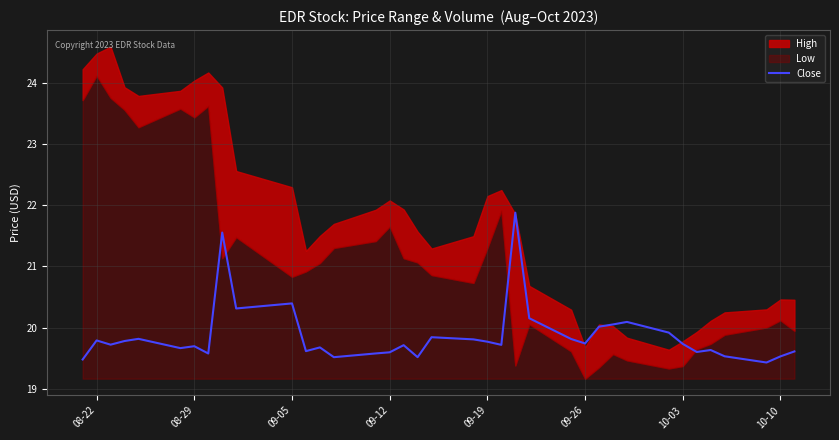

What is the difference between the second highest and minimum values?

2.1